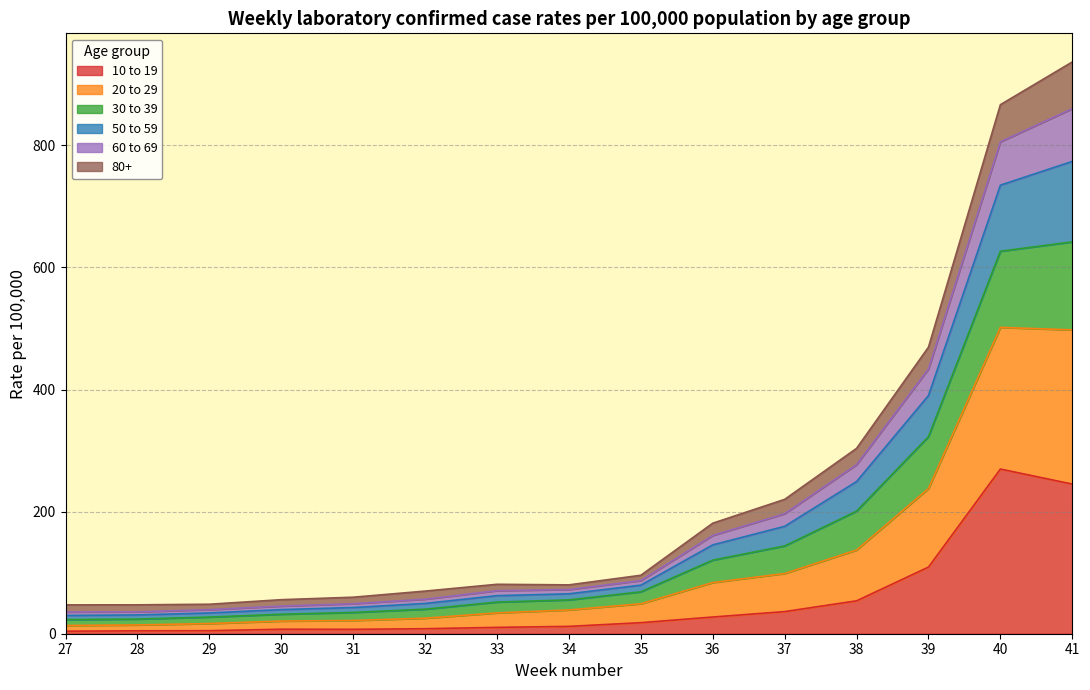

True or false: 10 to 19 has a value of 7.4 at 30.

True